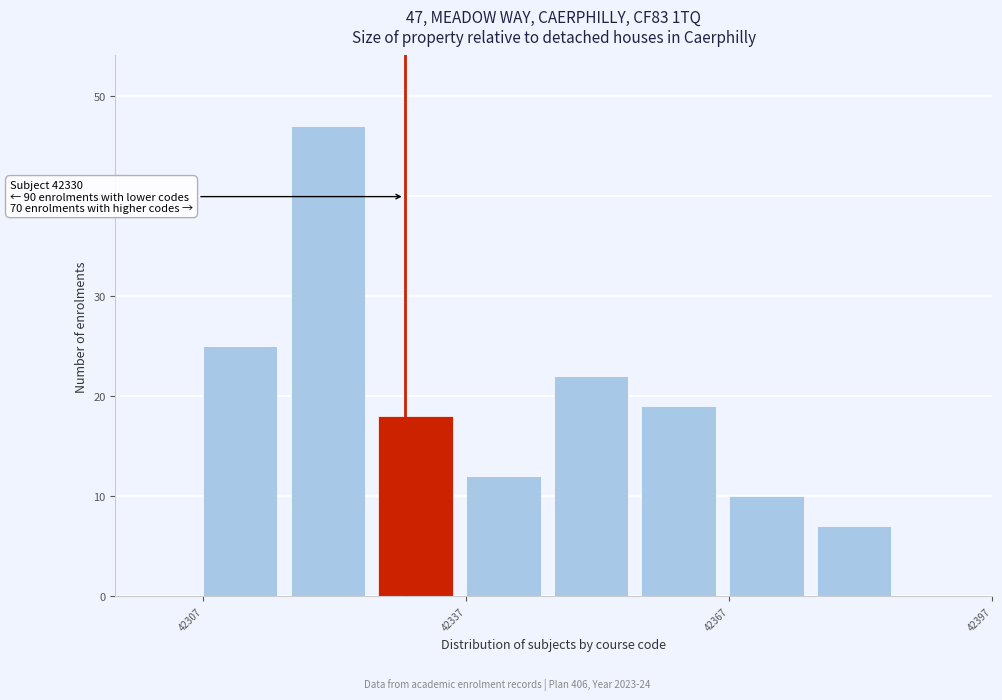

Around what value on the x-axis is the tallest bar? Give the approximate position of its centre, as read against the axis.

42320